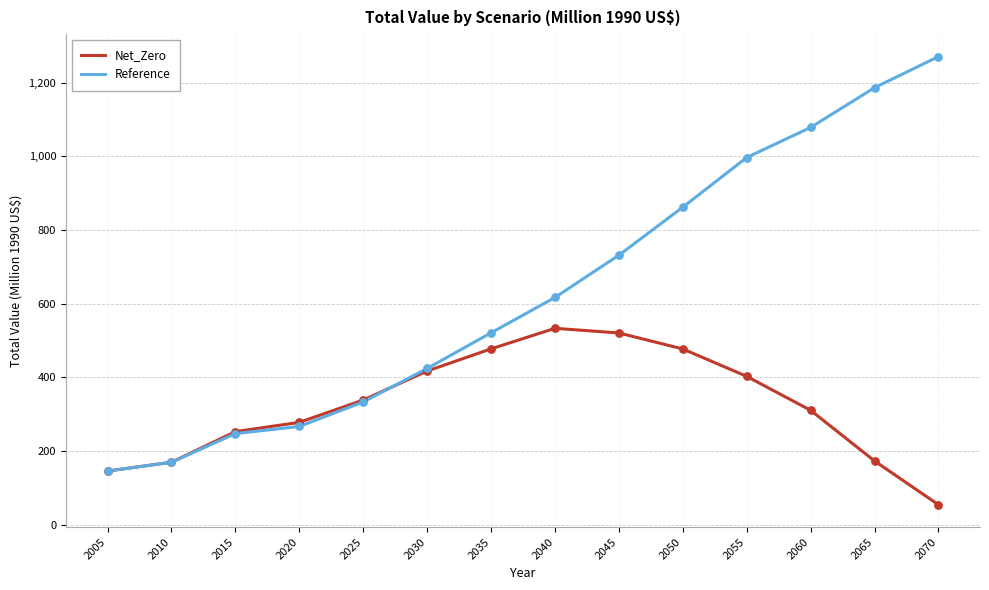

Is the value of Net_Zero at 2040 greater than the value of Reference at 2030?

Yes